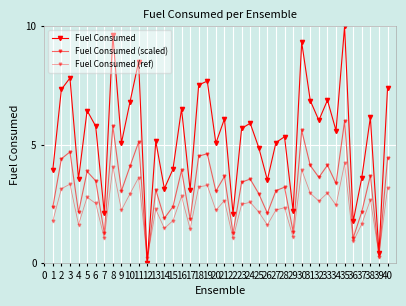

Between 33 and 18, which is larger?

18